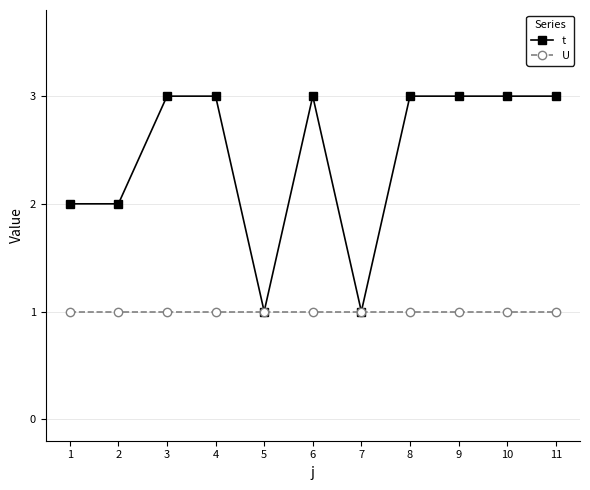

Which series has the widest spread of values?

t